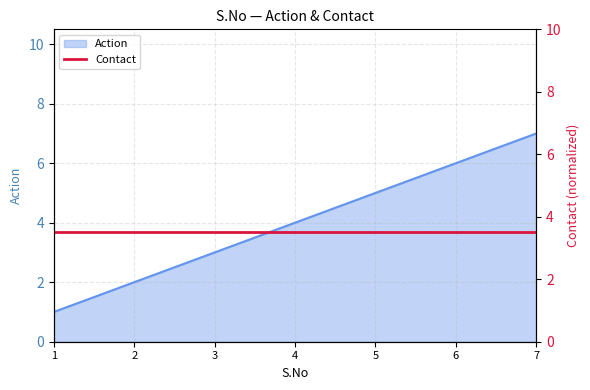

Count the values in the range 2 to 6.

5